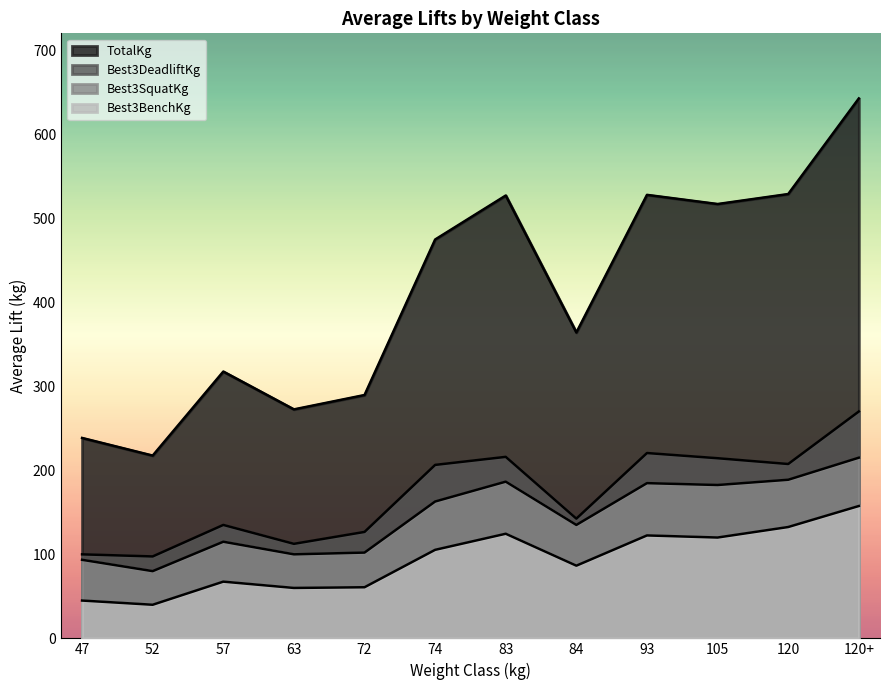

What are all the series names shown in the legend?

TotalKg, Best3SquatKg, Best3BenchKg, Best3DeadliftKg